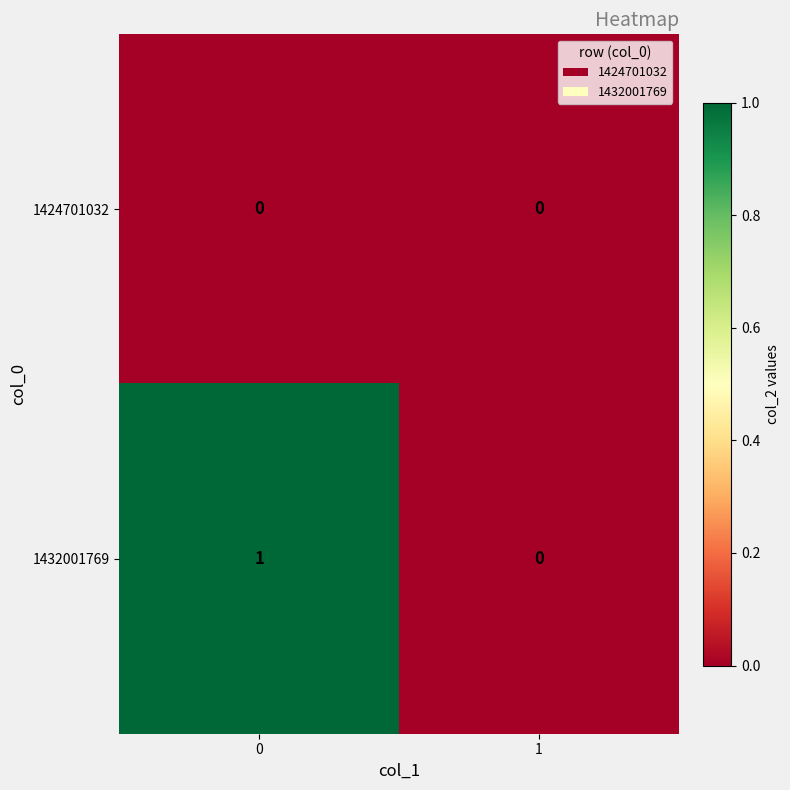

What is the spread (max minus min) of values at 0?

1